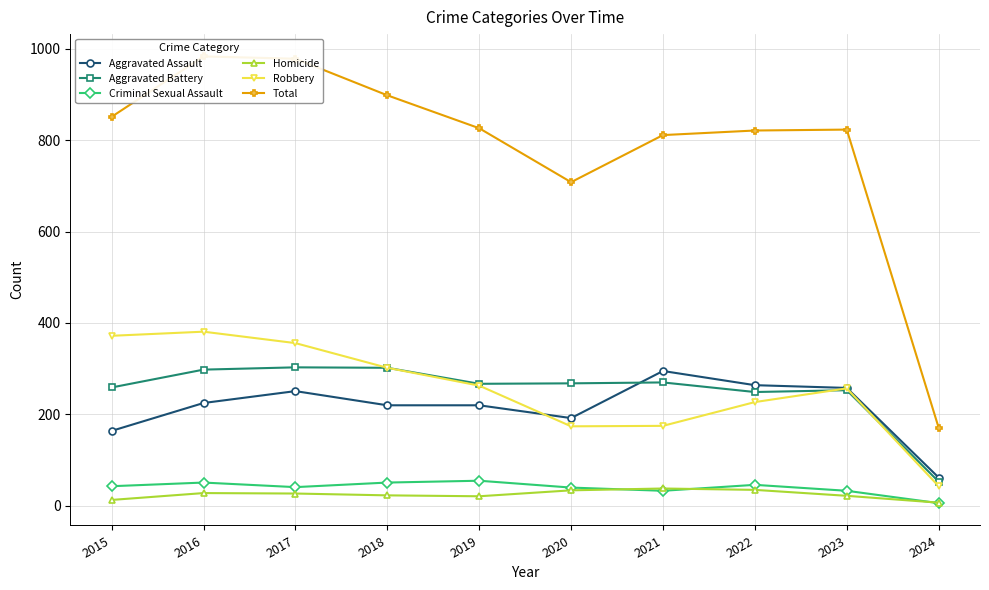

Count the number of data series in this chart.

6